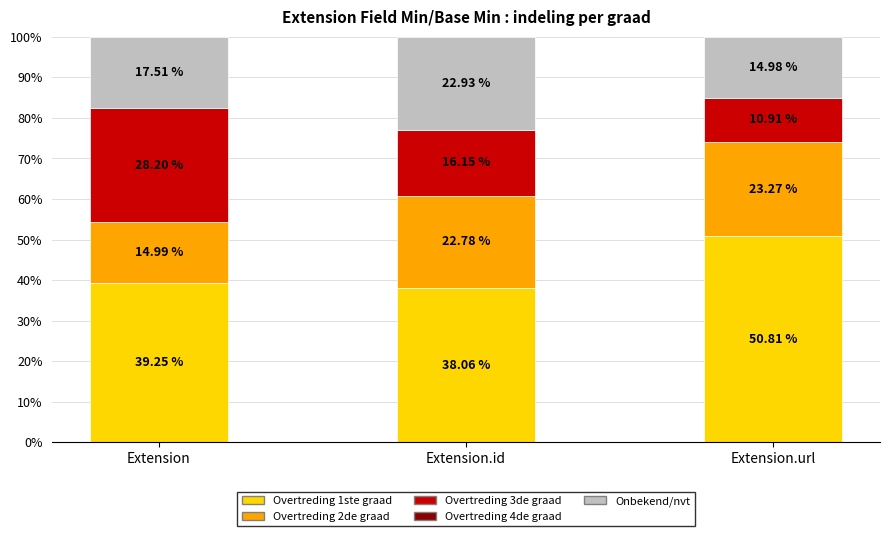

What is the total value across all series at Extension?

100.0